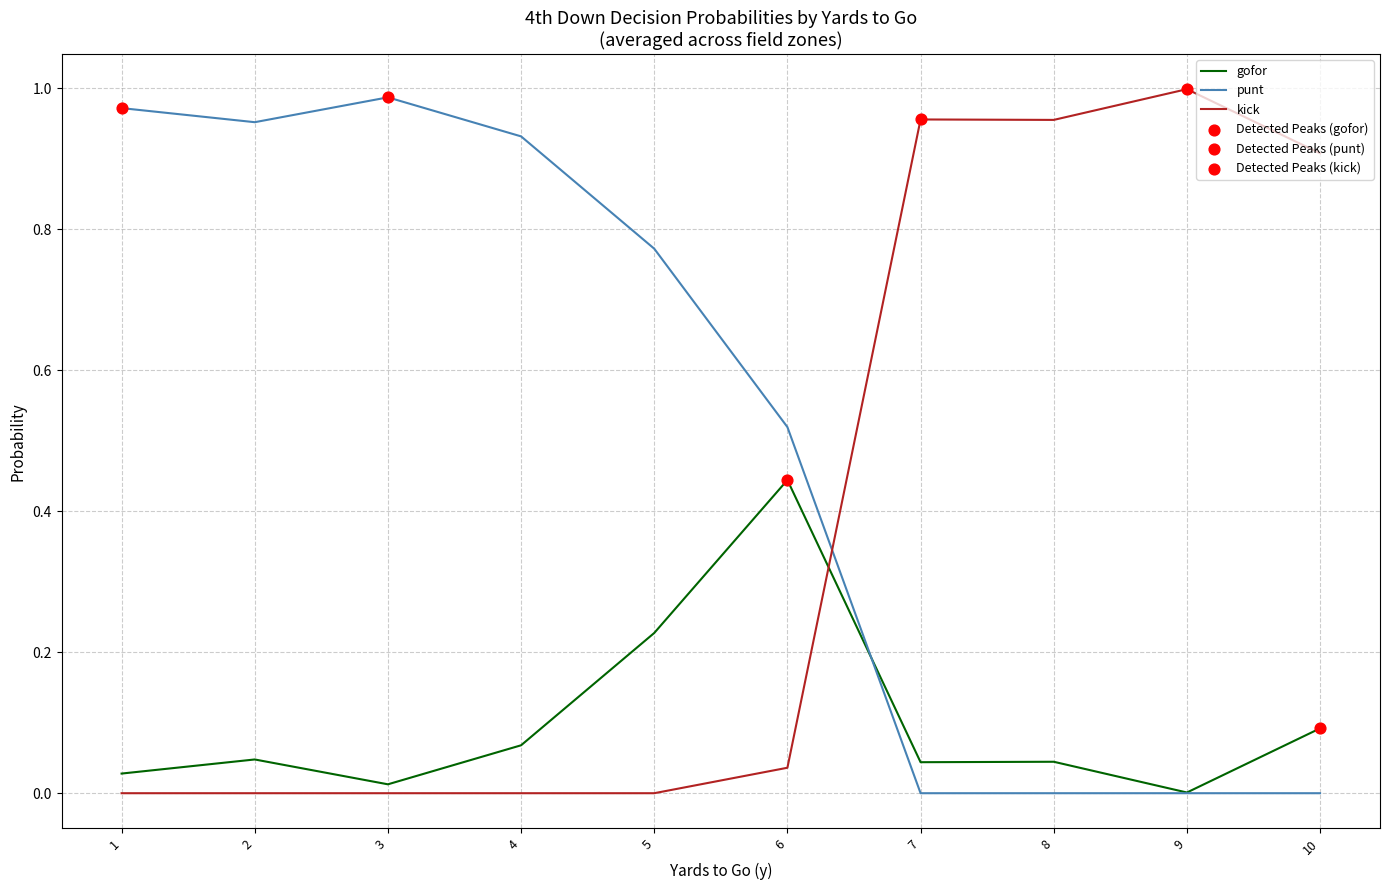

Is the value of kick at 6 greater than the value of punt at 6?

No